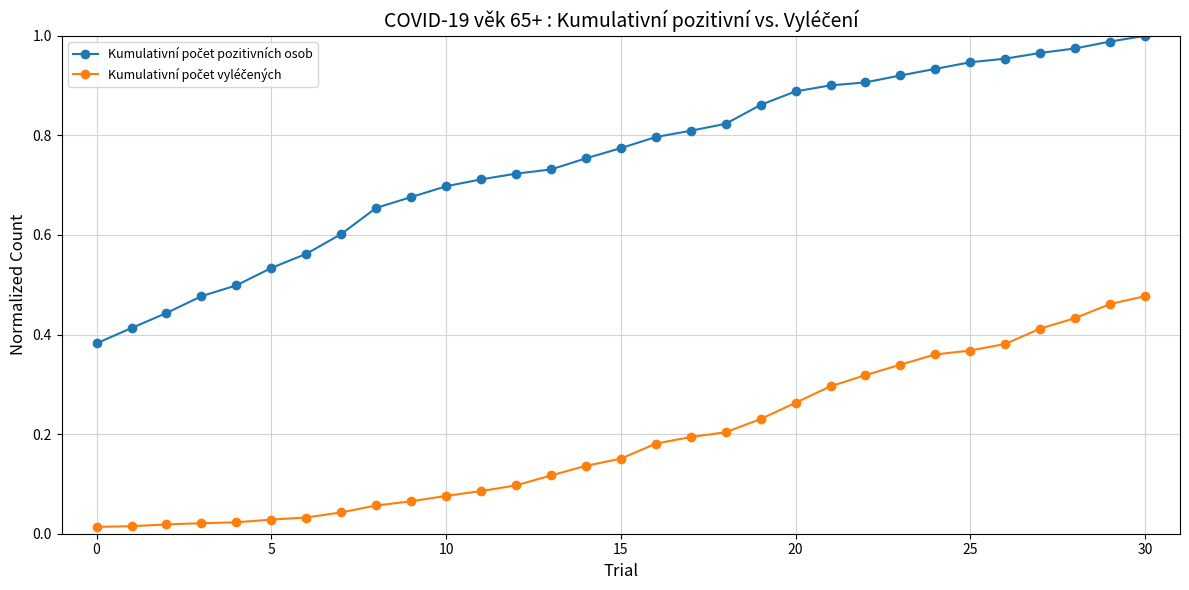

At how many categories does at least one series exceed 0?

31